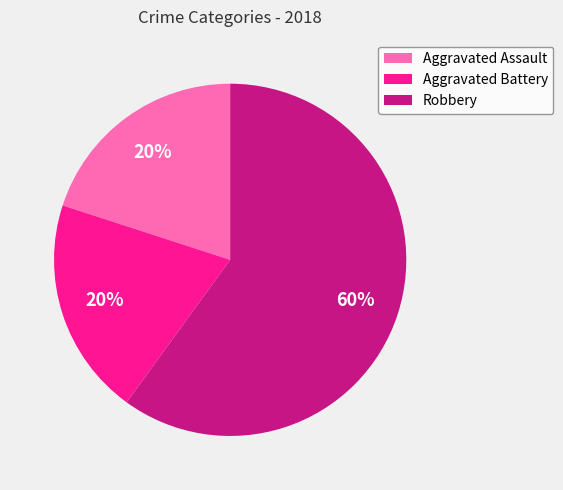

The Aggravated Assault slice represents 32% of the pie. True or false?

False